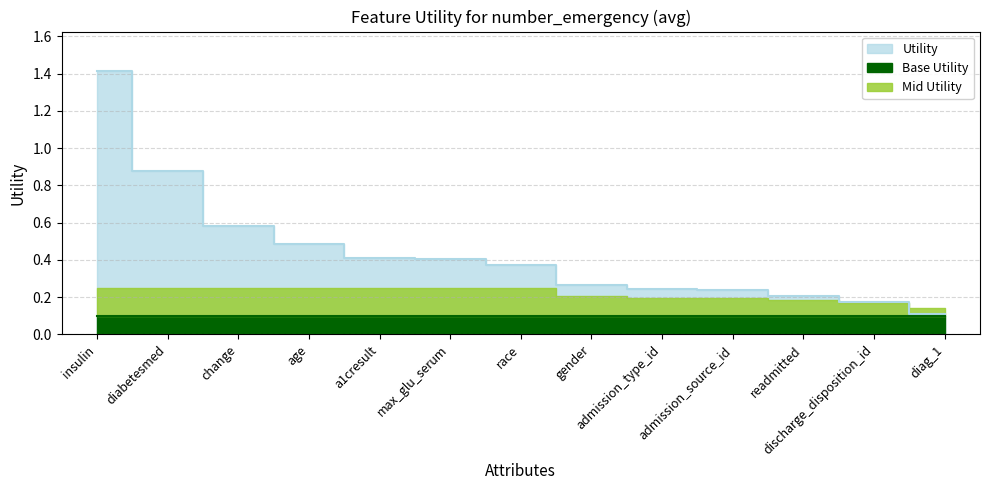

Reading right to left, transcribe all the data shown in this chart.

0.1	0.2	0.2	0.2	0.2	0.3	0.4	0.4	0.4	0.5	0.6	0.9	1.4